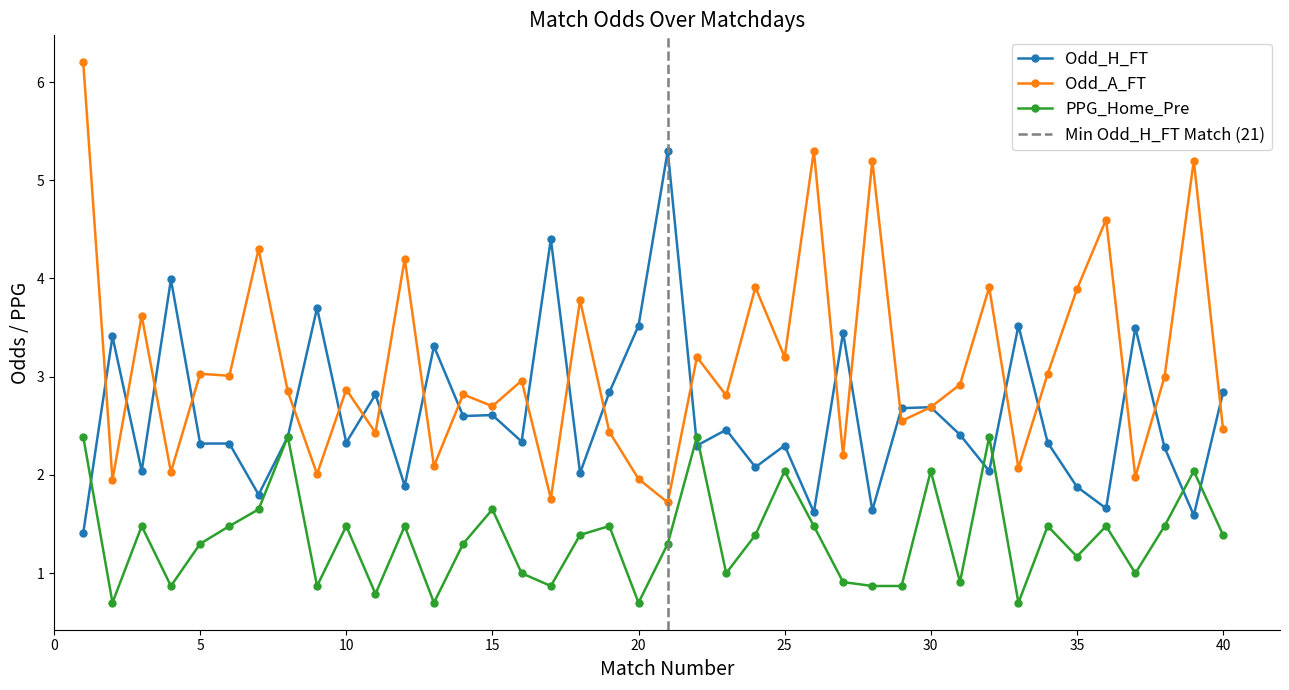

What is the sum of the Odd_A_FT values at 5 and 4?

5.1